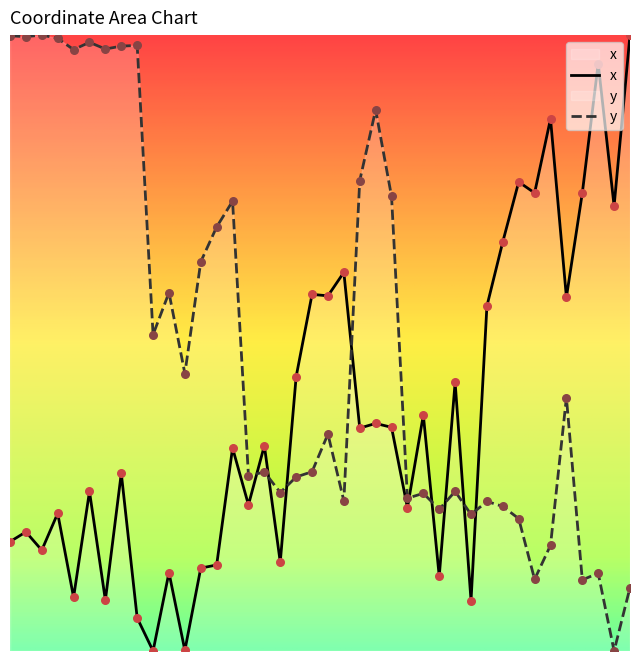

What is the total value across all series at 22?

1.1